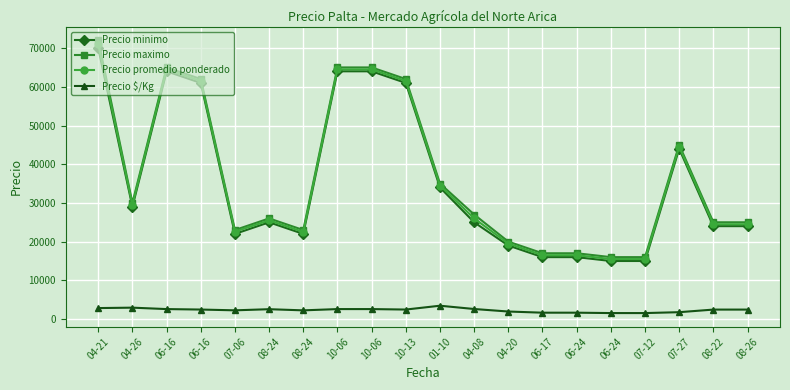

Which series has the widest spread of values?

Precio maximo